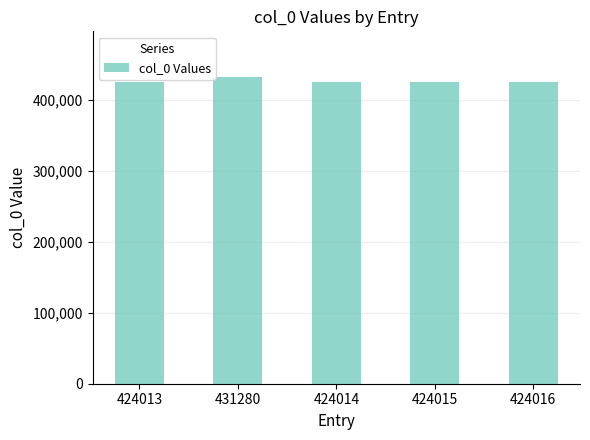

What is the average value?

425468